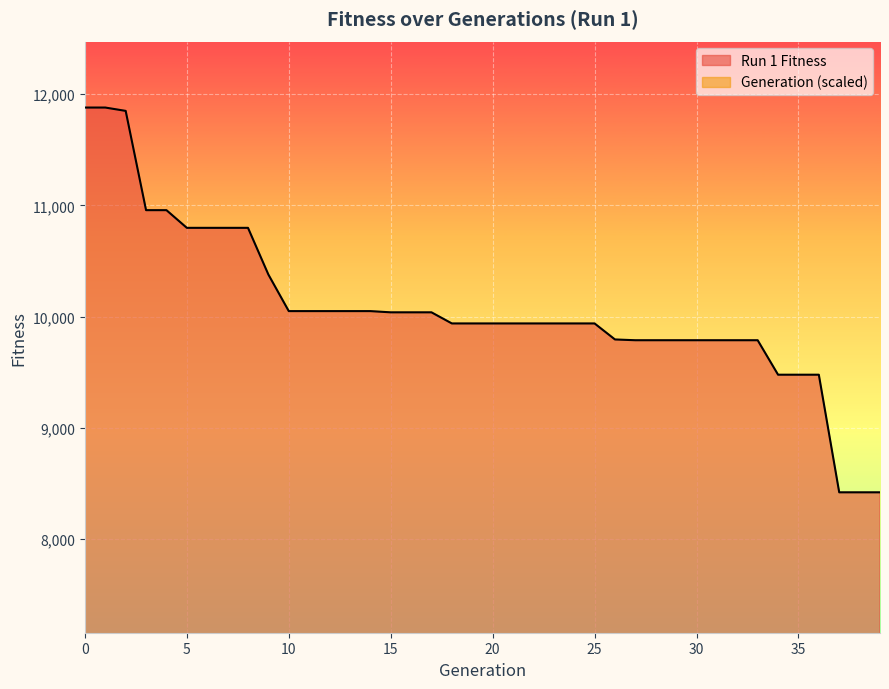

True or false: Run 1 Fitness and Generation cross at least once.

False